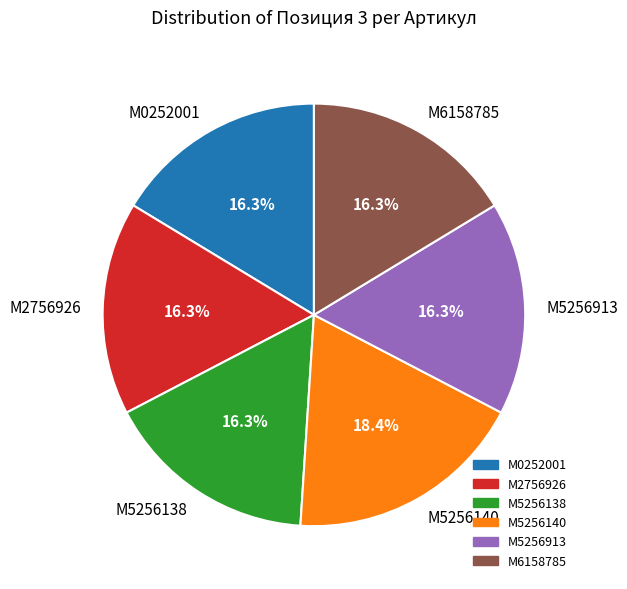

What percentage is the M6158785 slice, to the nearest percent?

16%